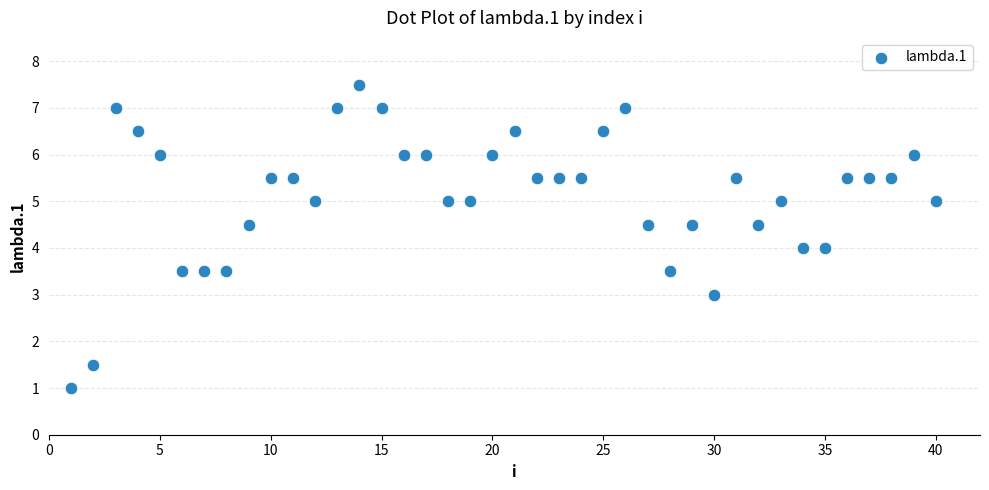

What is the range of X values (max minus min)?

39.0